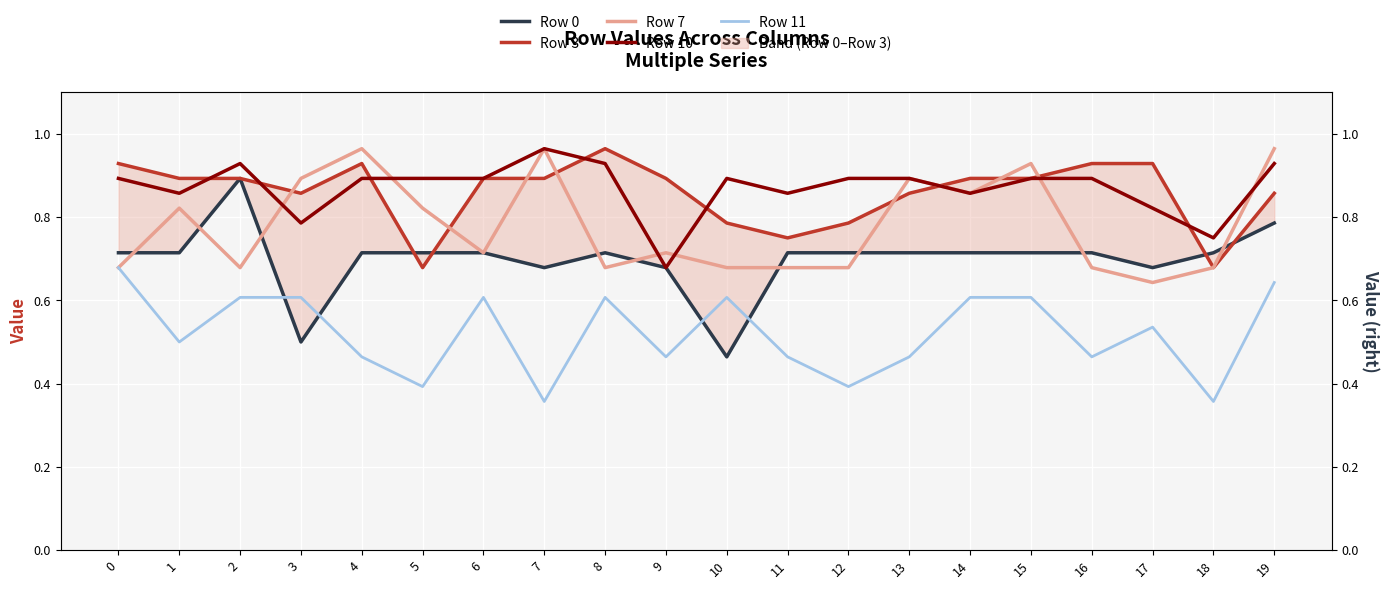

What is the highest value of the Row 11 series?

0.7